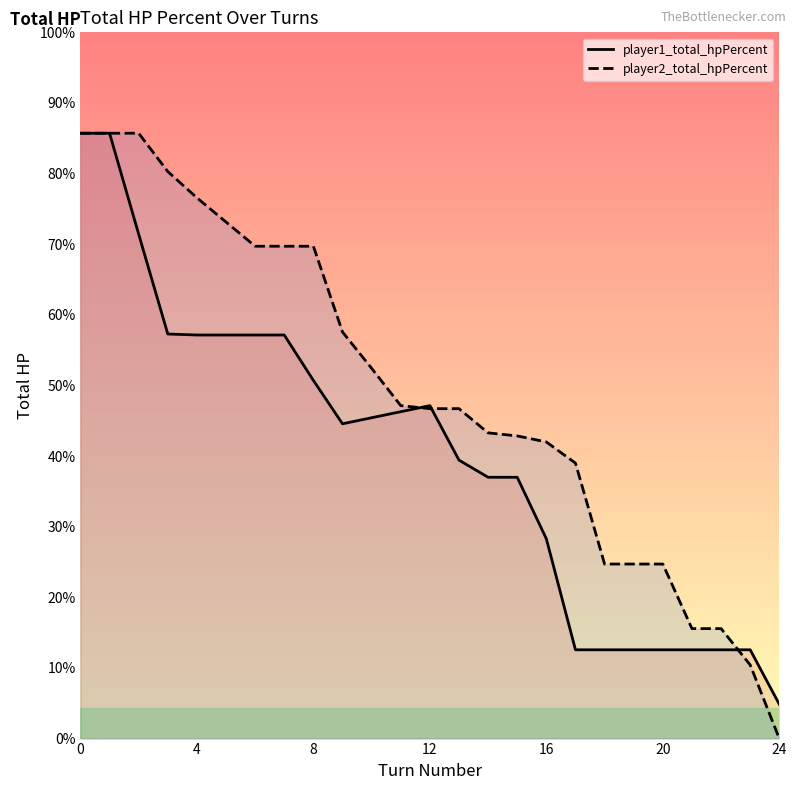

List the series in order of their peak value, lowest first.

player1_total_hpPercent, player2_total_hpPercent